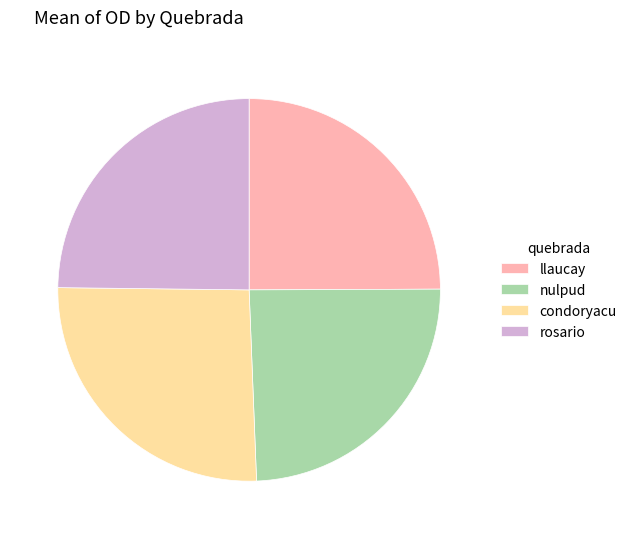

Does any single category account for the majority?

No